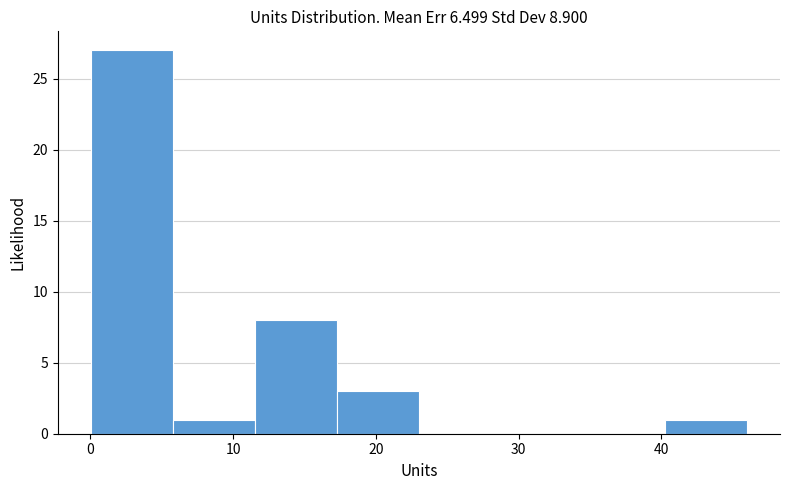

Reading left to right, transcribe this chart: for each bar, give the range it covers on the x-axis and its height. Neither the bar edges nor the heights are printed on the chart, so give them approximately, as read against the axes.

0 to 6: 27
6 to 12: 1
12 to 17: 8
17 to 23: 3
23 to 29: 0
29 to 35: 0
35 to 40: 0
40 to 46: 1